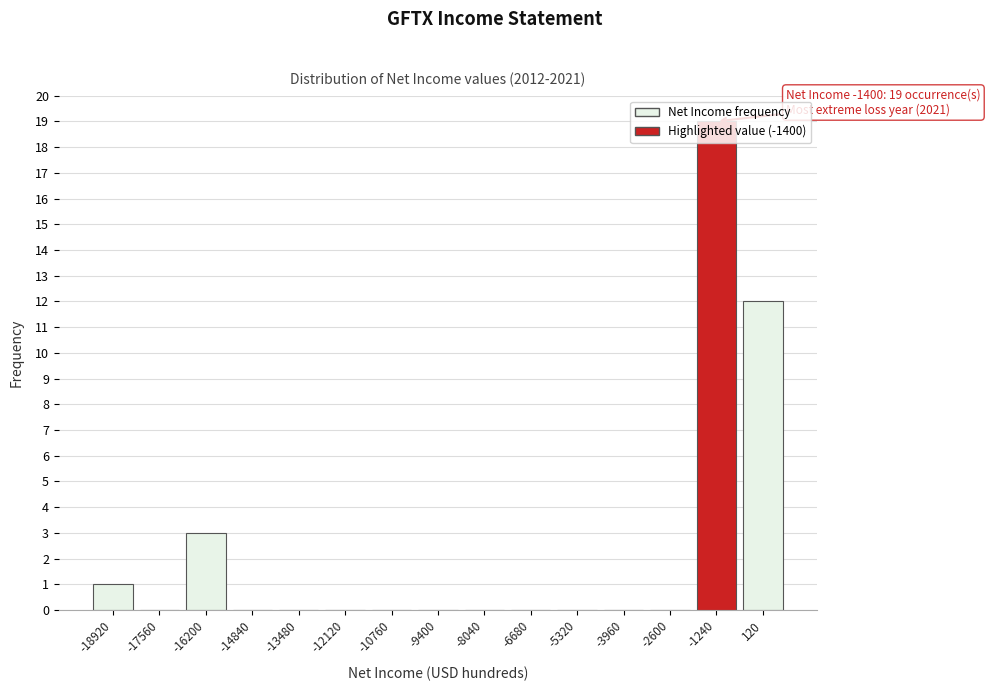

Which has a higher value, -1240 or -9400?

-1240